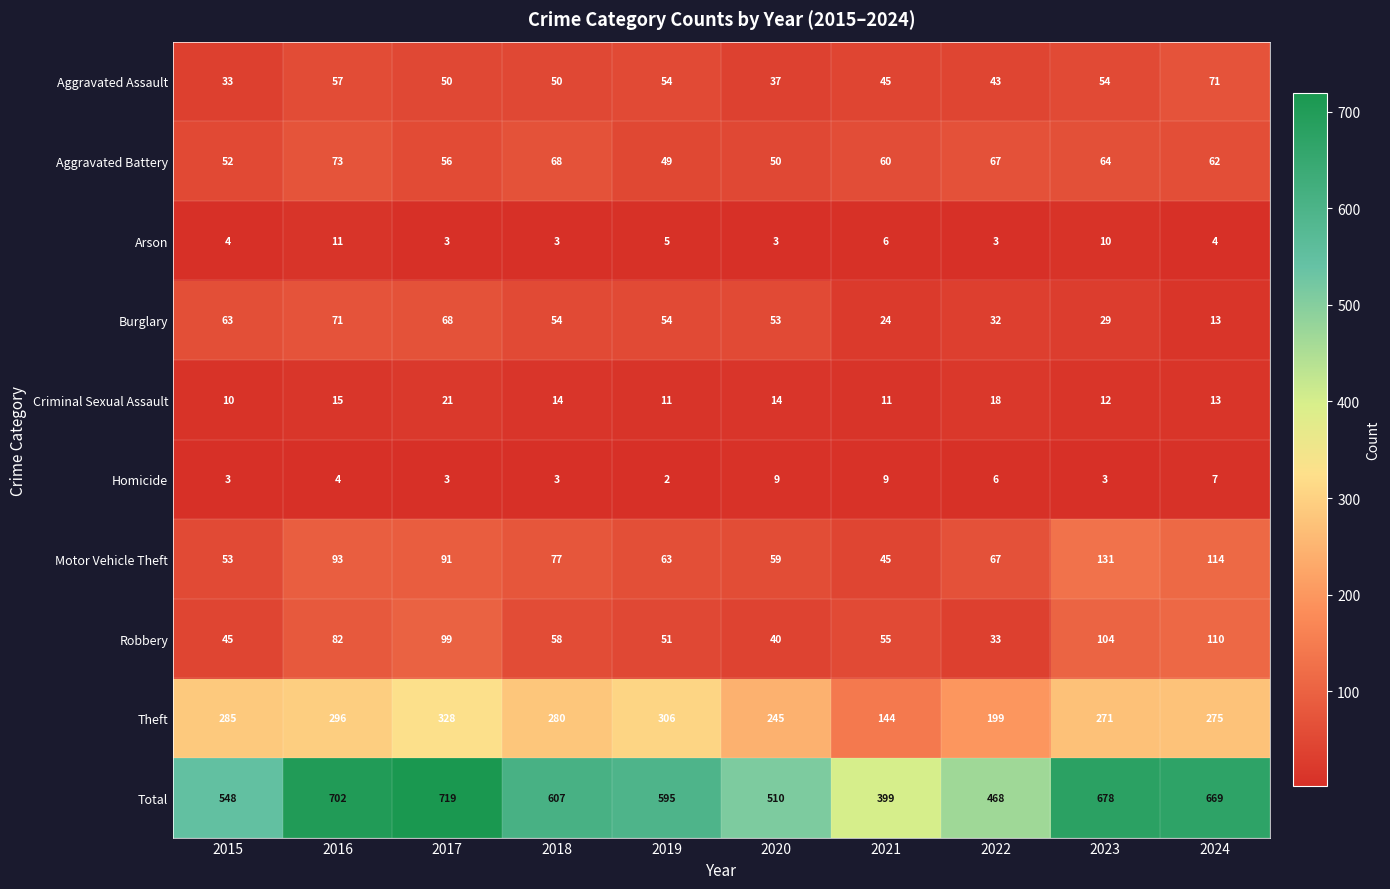

What is the total value across all series at 2021?

798